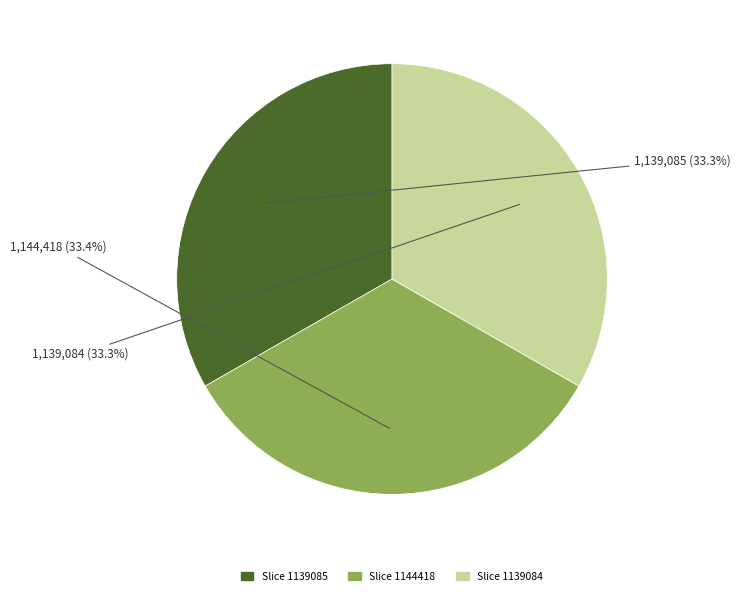

Is there any slice that represents more than half of the pie?

No